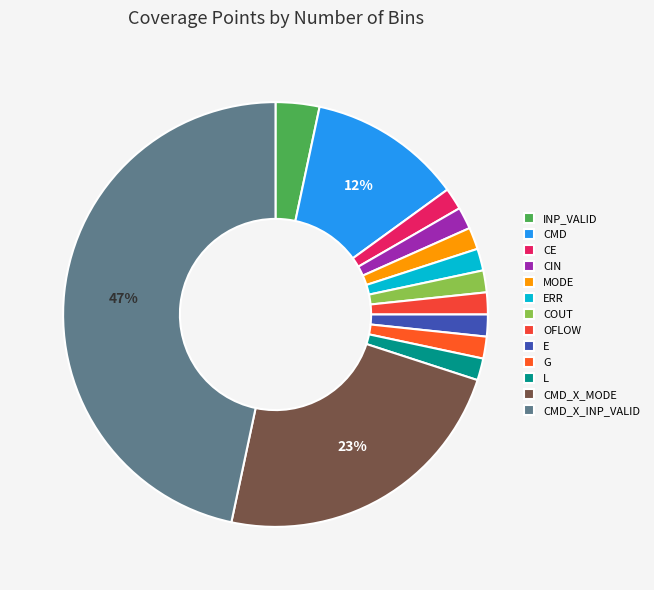

What percentage do CE and OFLOW together represent?

3.3%